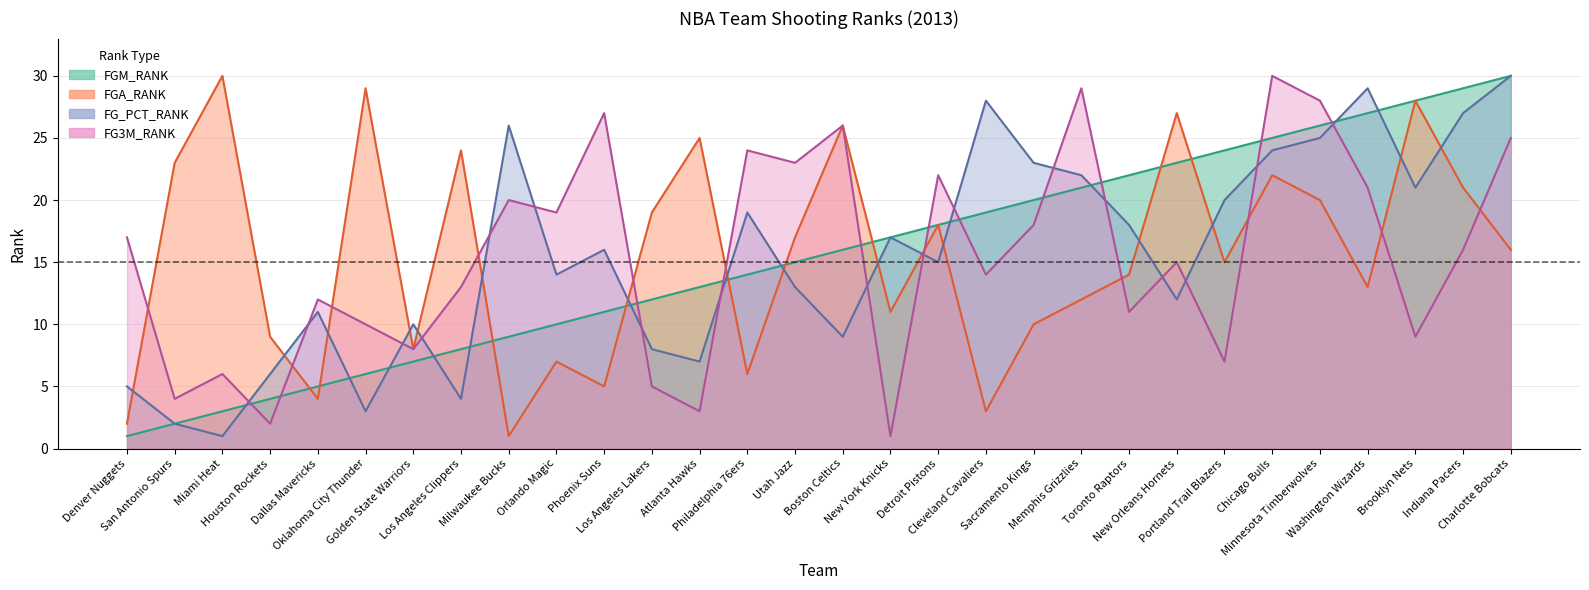

At how many categories does at least one series exceed 20?

23